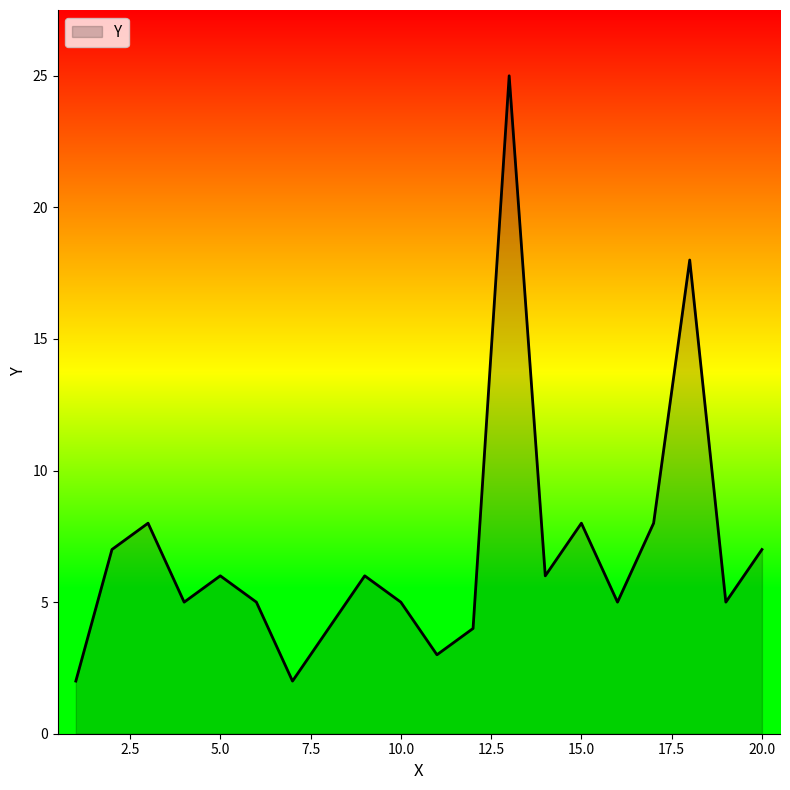

What is the difference between the maximum and minimum values?

23